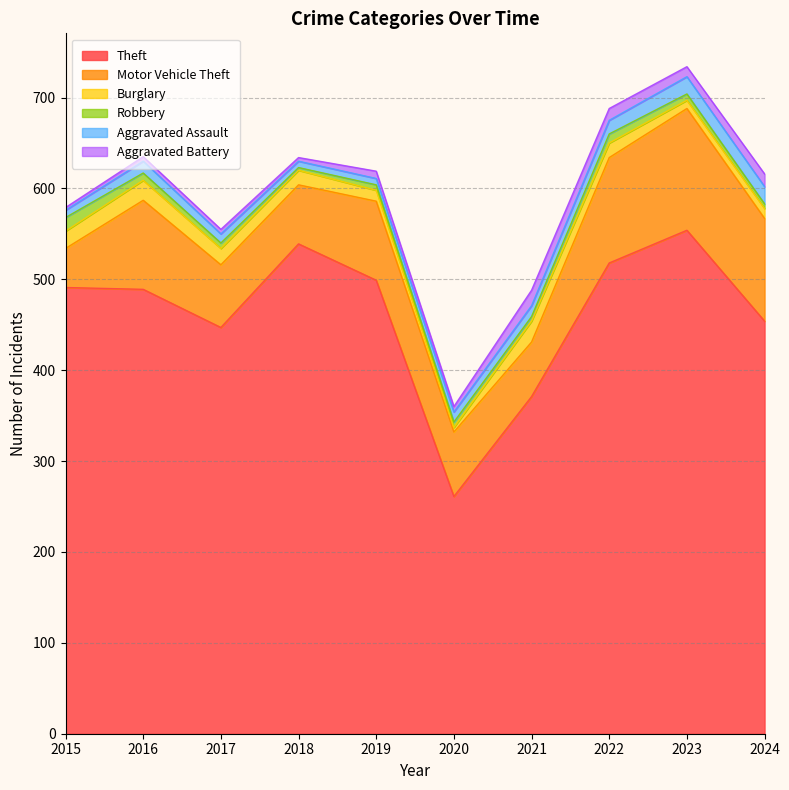

What is the average value of the Aggravated Assault series?

12